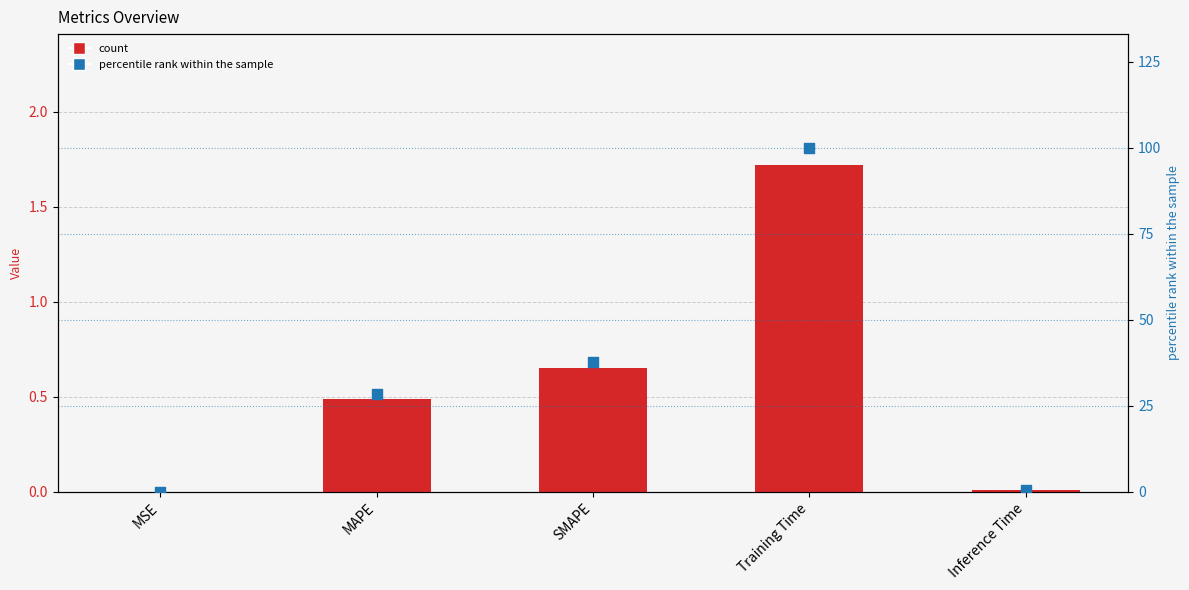

Which series contains the highest Y value?

percentile rank